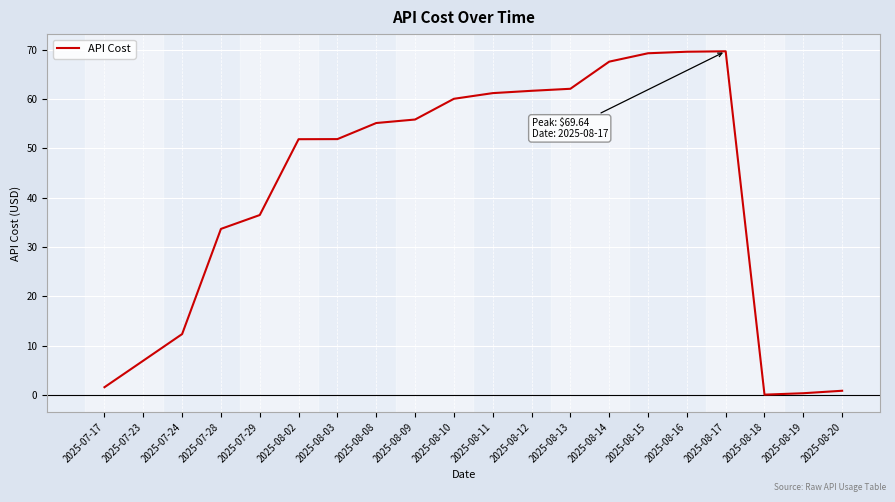

Is this an area chart (filled region under the line)?

No